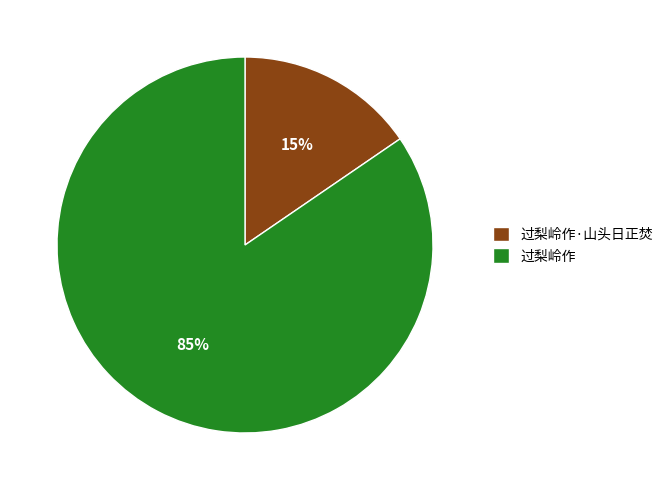

Rank the categories by value from lowest to highest.

过梨岭作·山头日正焚, 过梨岭作